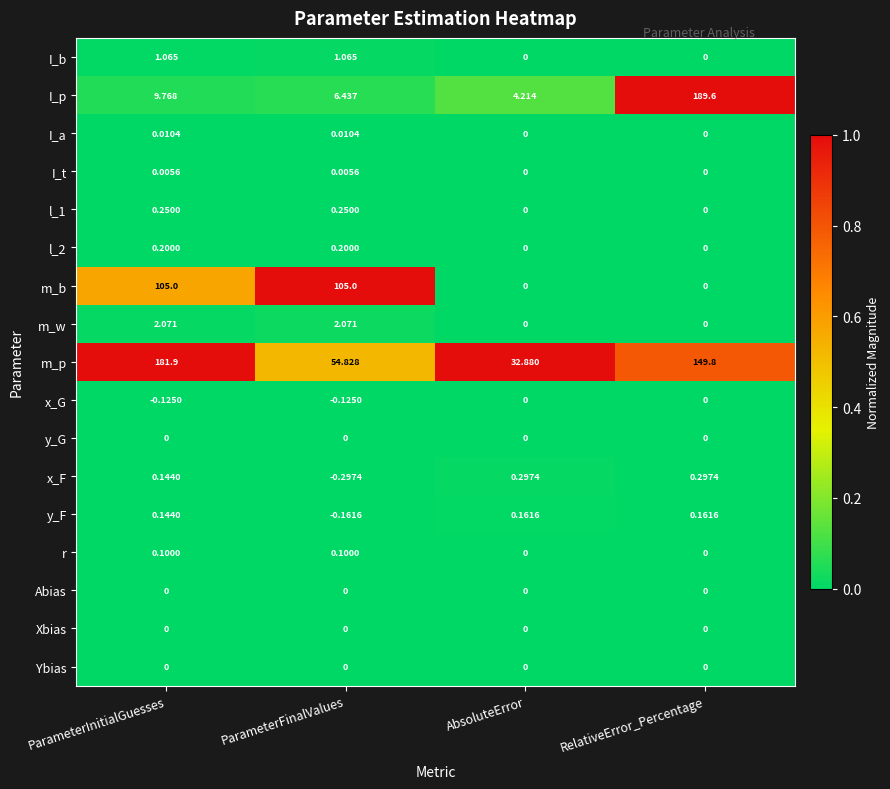

Which series changed the most between ParameterFinalValues and RelativeError_Percentage?

I_p